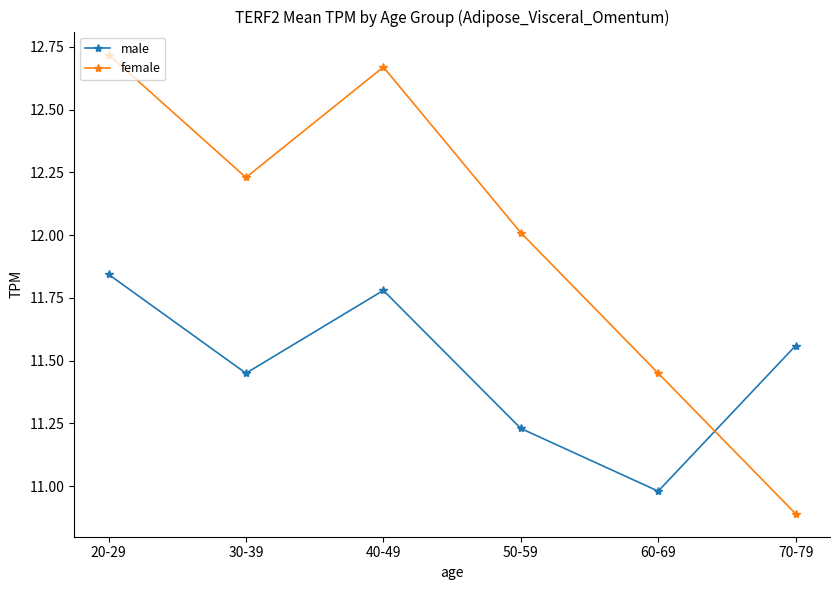

Which series has the largest range (max minus min)?

female